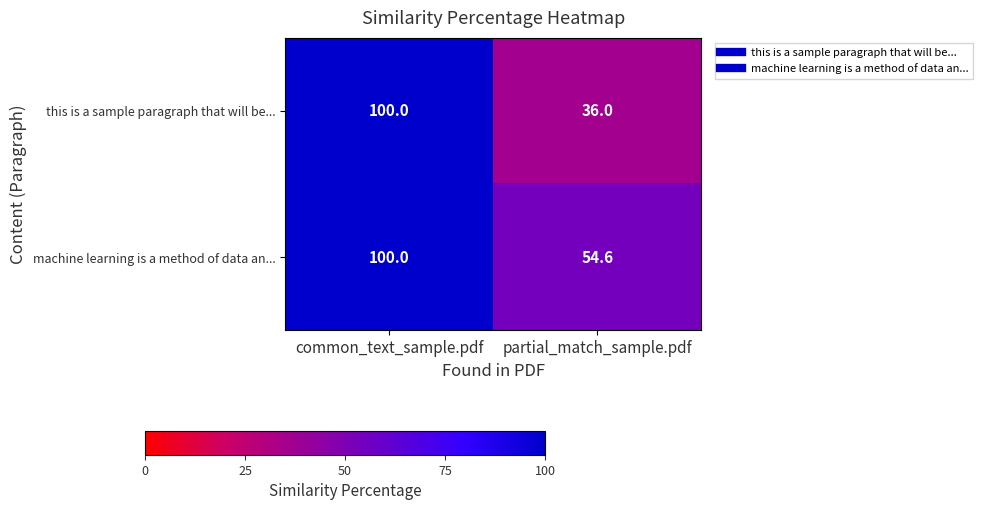

Reading left to right, extract all data points from this chart.

this is a sample paragraph that will be...: 100.0	36.0
machine learning is a method of data an...: 100.0	54.6